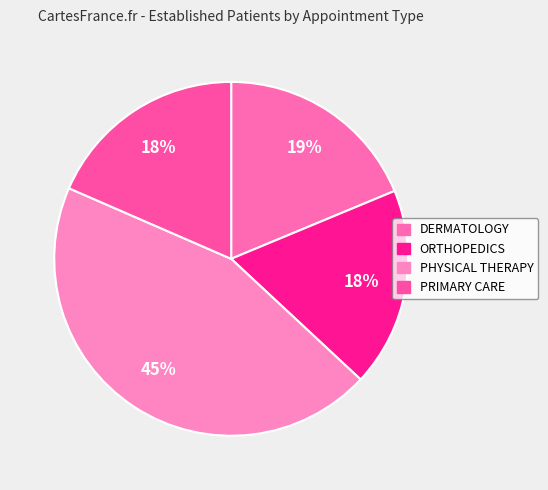

True or false: PHYSICAL THERAPY accounts for 45% of the total.

True